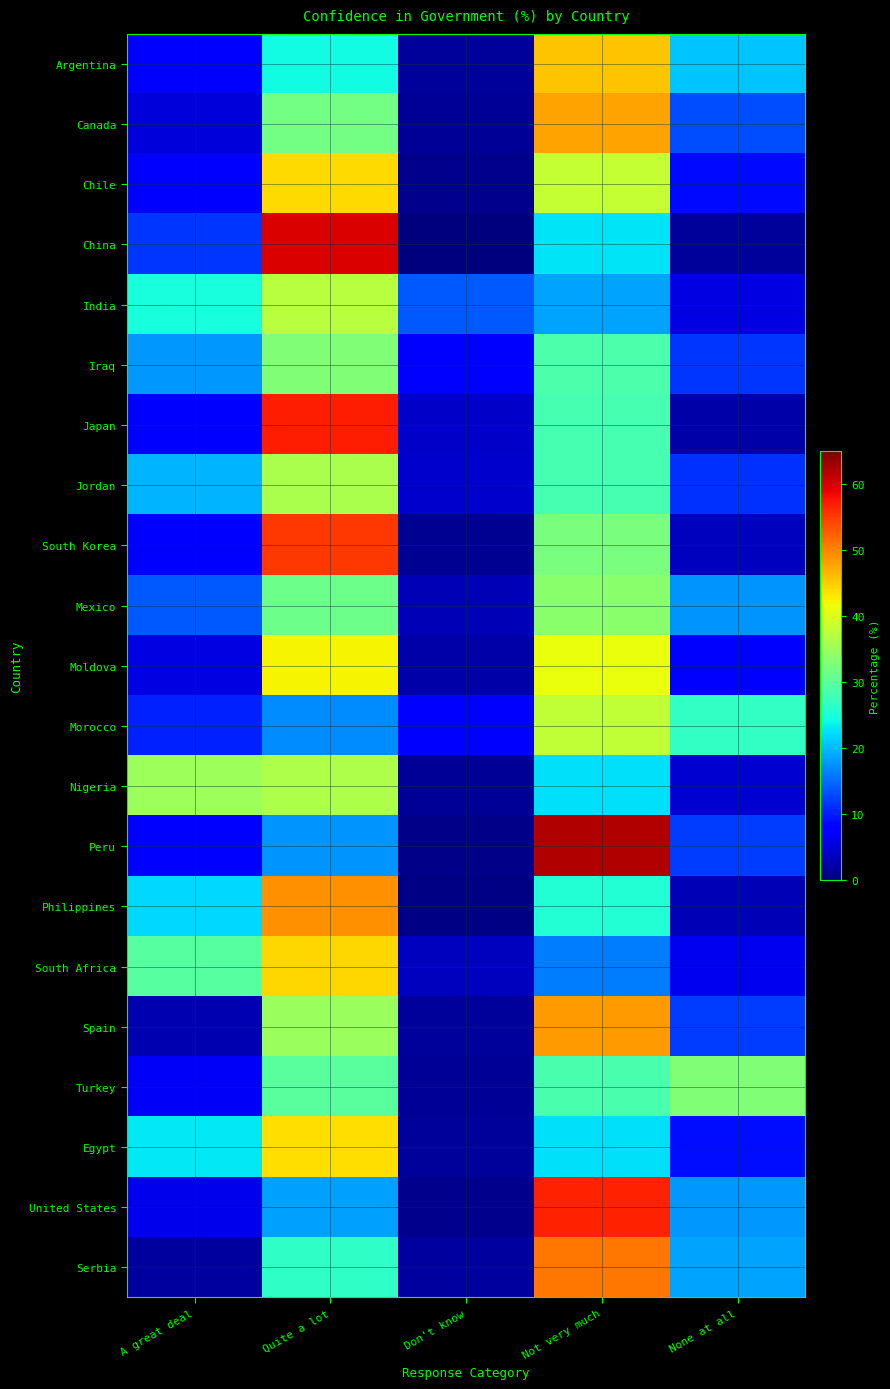

List the series in order of their peak value, lowest first.

Iraq, Turkey, Mexico, Jordan, Nigeria, India, Morocco, Moldova, Egypt, Chile, South Africa, Argentina, Canada, Spain, Philippines, Serbia, South Korea, United States, Japan, China, Peru